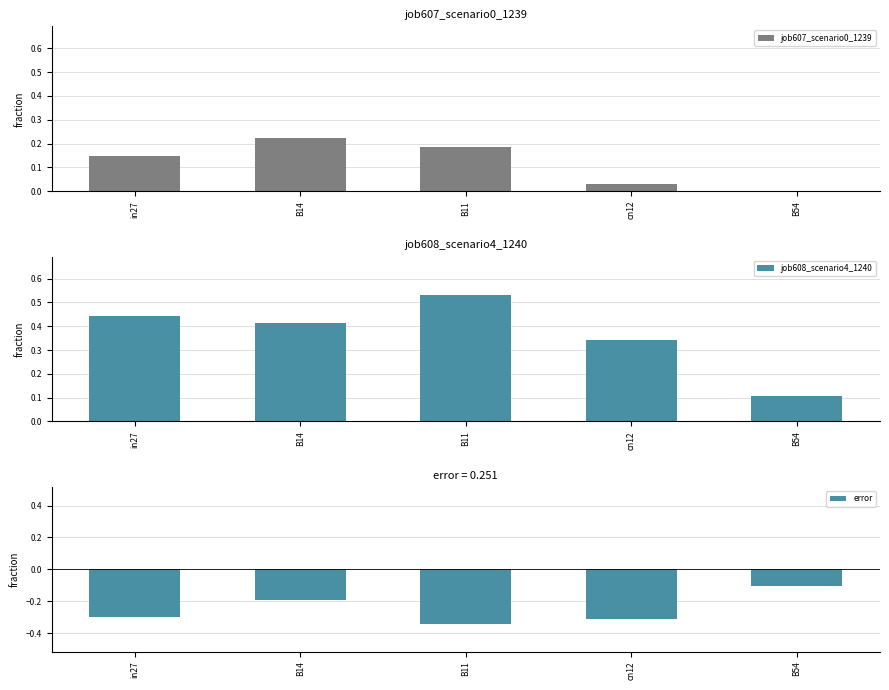

Rank the series by their maximum value, from lowest to highest.

error, job607_scenario0_1239, job608_scenario4_1240